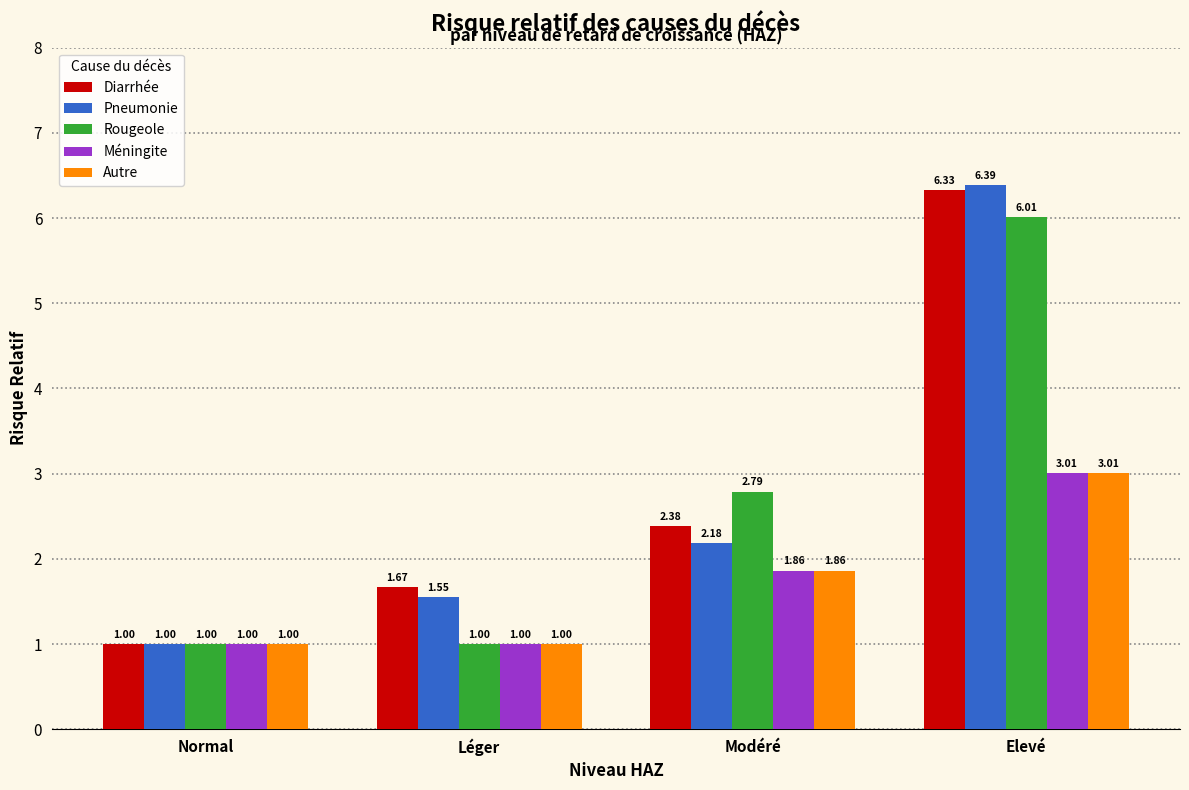

Which series has the largest total across all categories?

Diarrhée